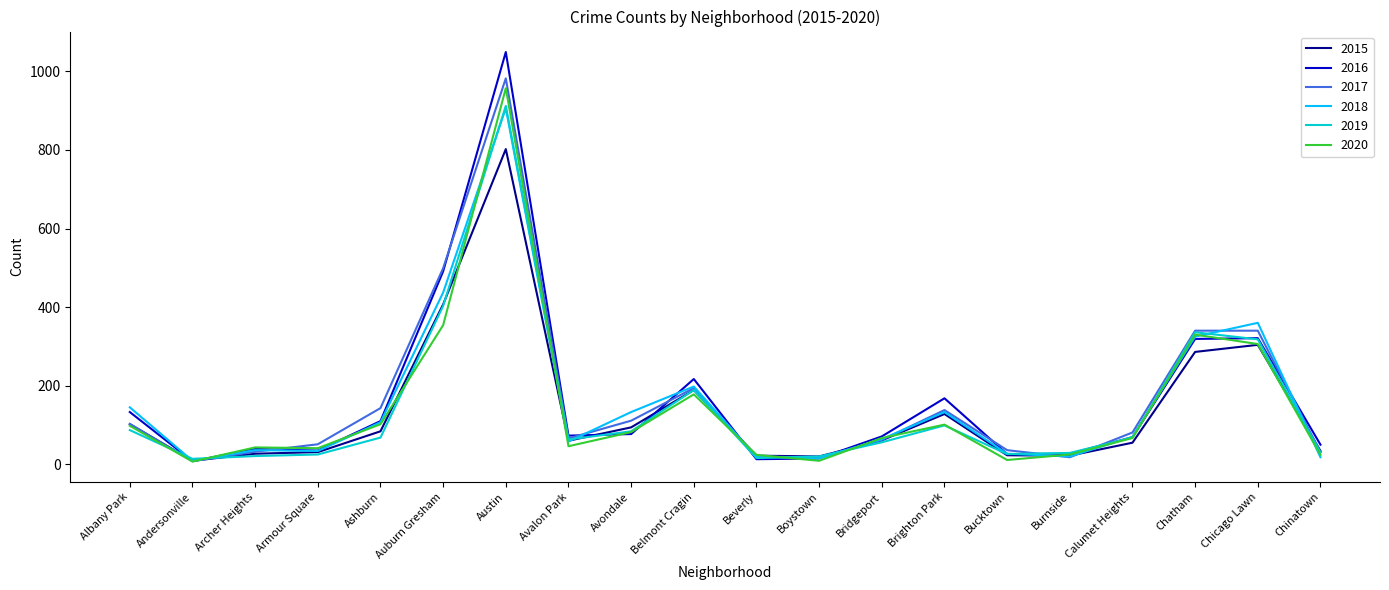

What is the highest value of the 2020 series?

957